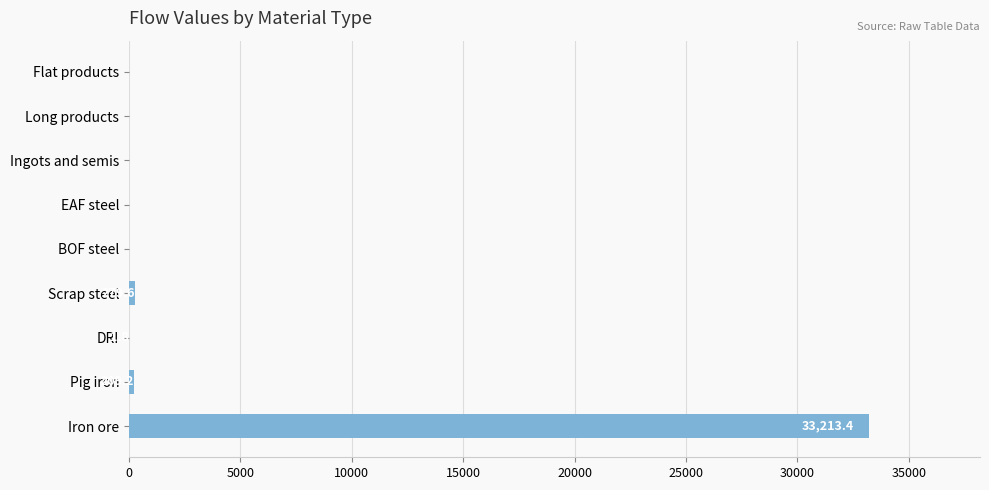

What is the sum of all values?

33704.0